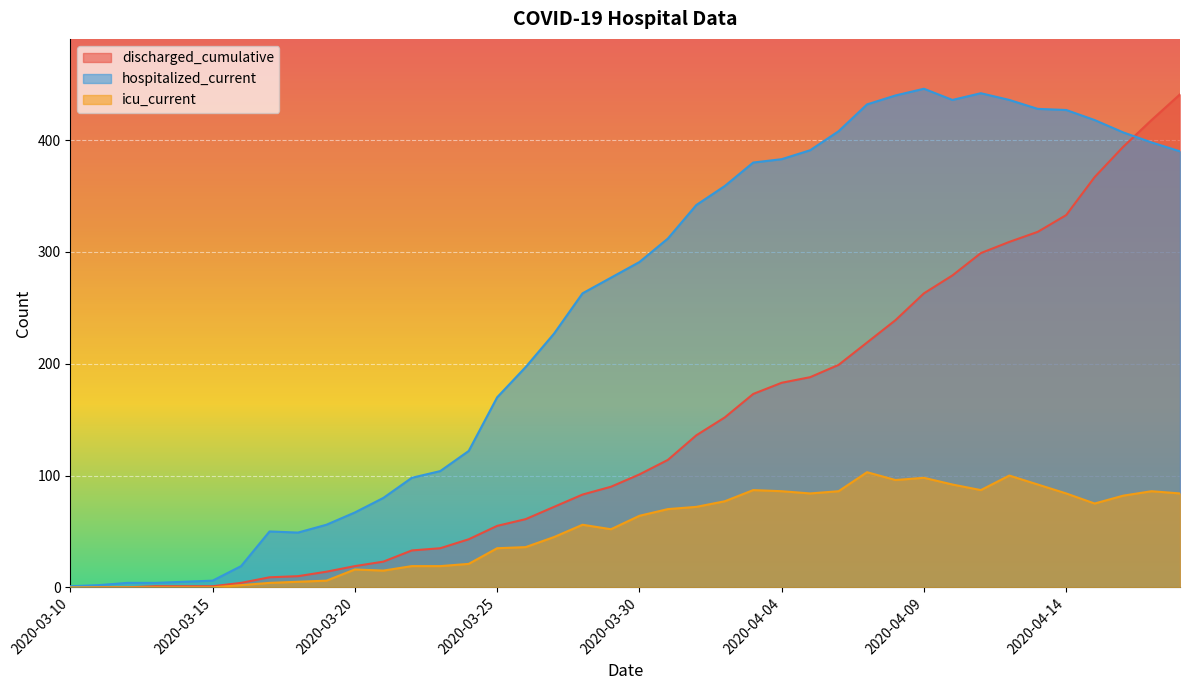

How many series are shown in this chart?

3